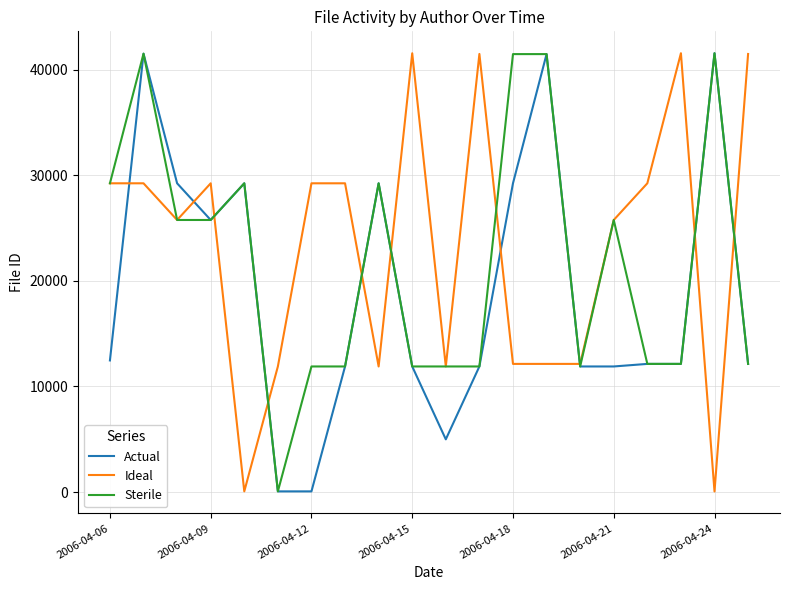

What is the smallest value displayed?

58